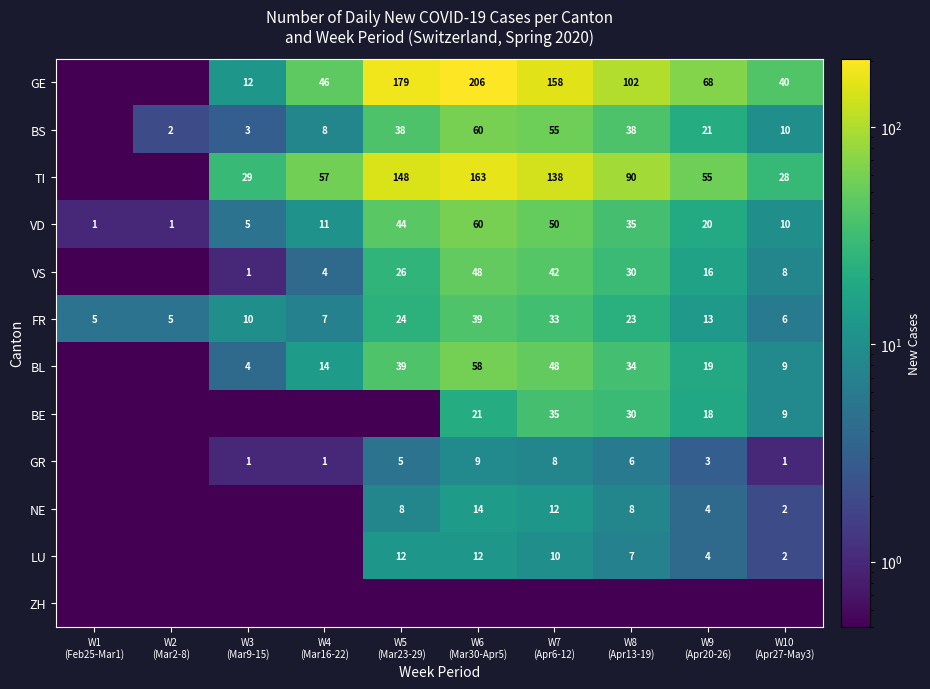

What is the minimum value for VD?

1.0